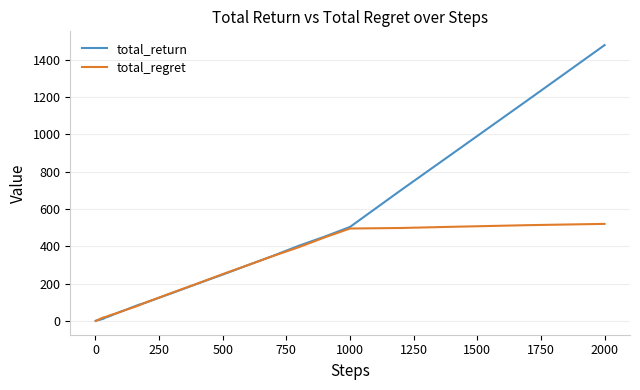

What is the greatest value displayed?

1479.3